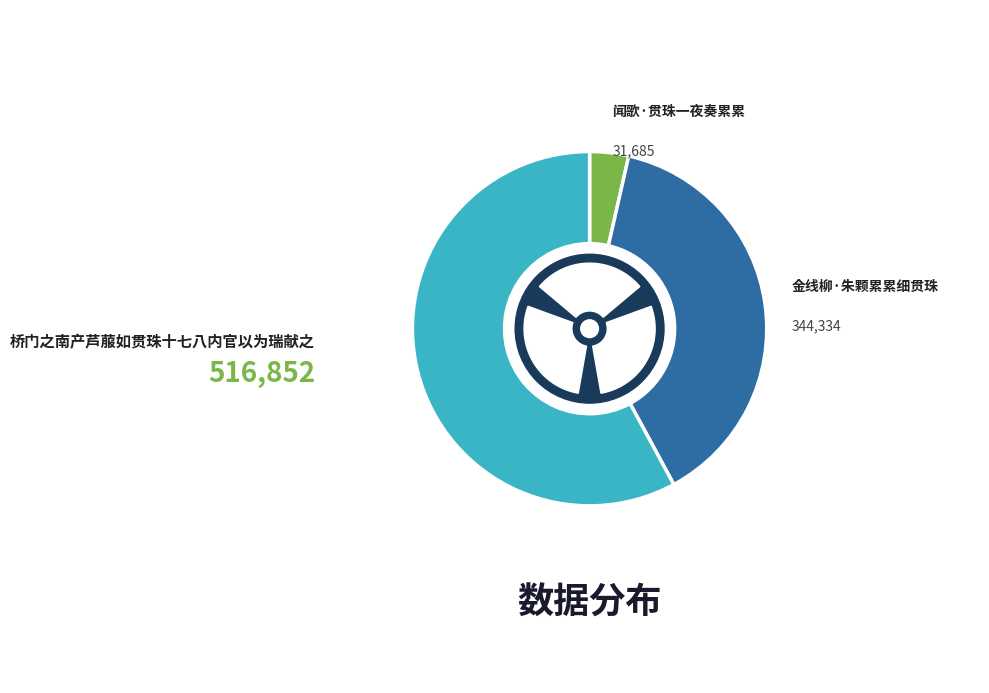

What is the change in value from 闻歌·贯珠一夜奏累累 to 桥门之南产芦菔如贯珠十七八内官以为瑞献之?

+485167